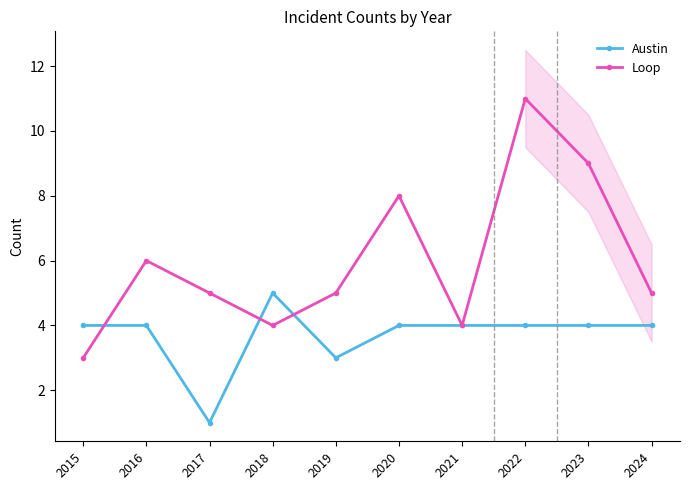

What is the greatest value displayed?

11